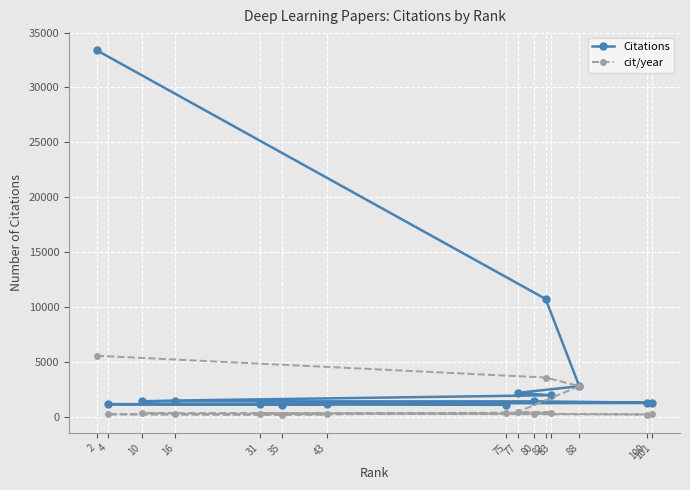

Reading right to left, what are all the values shown in this chart?

Citations: 75=1091	35=1120	4=1151	43=1155	31=1196	100=1260	101=1289	80=1407	10=1412	16=1483	83=1965	77=2179	88=2789	82=10733	2=33377
cit/year: 75=364	35=187	4=230	43=231	31=299	100=210	101=215	80=281	10=353	16=247	83=393	77=436	88=2789	82=3578	2=5563